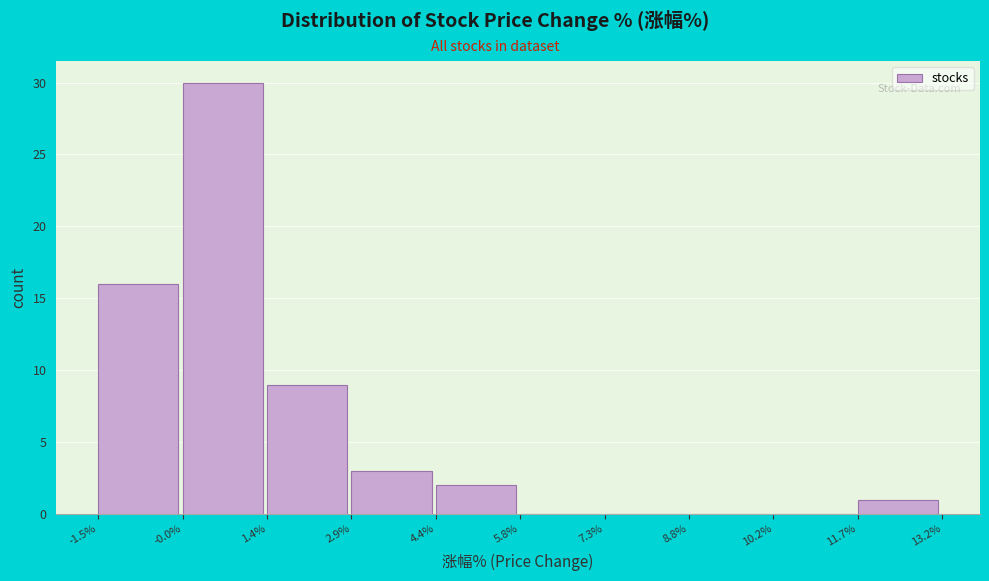

Which range on the x-axis has the tallest bar?

-0.0% to 1.4%